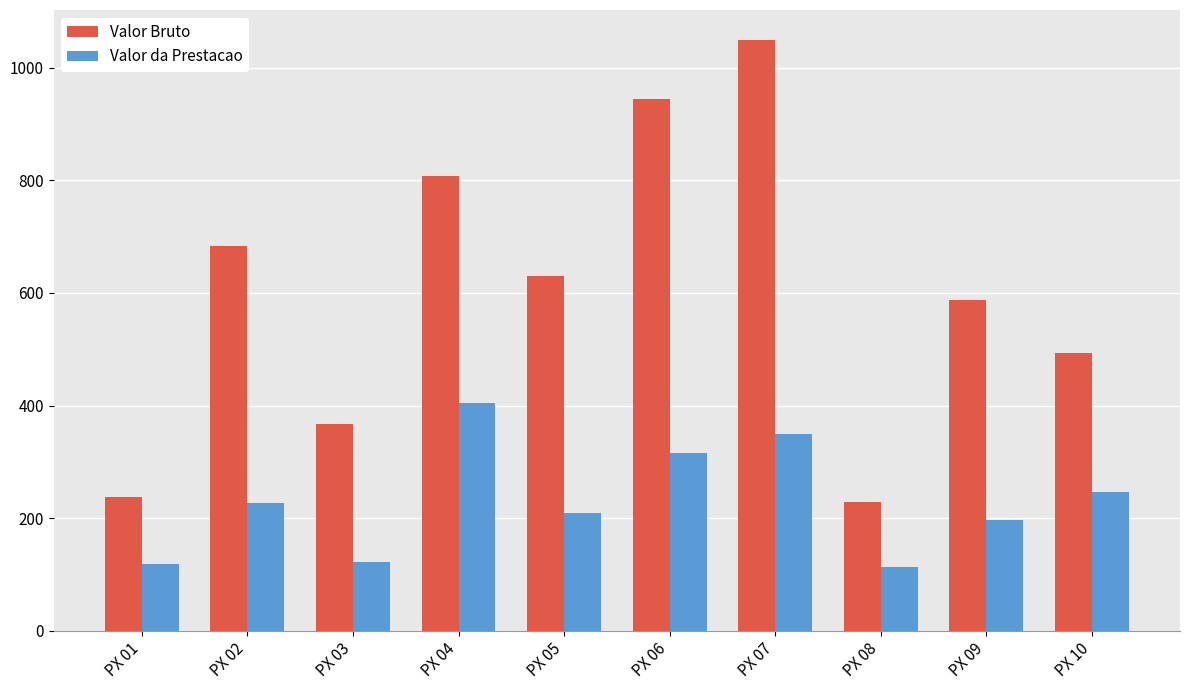

What is the difference between the second highest and second lowest values in the Valor Bruto series?

707.5